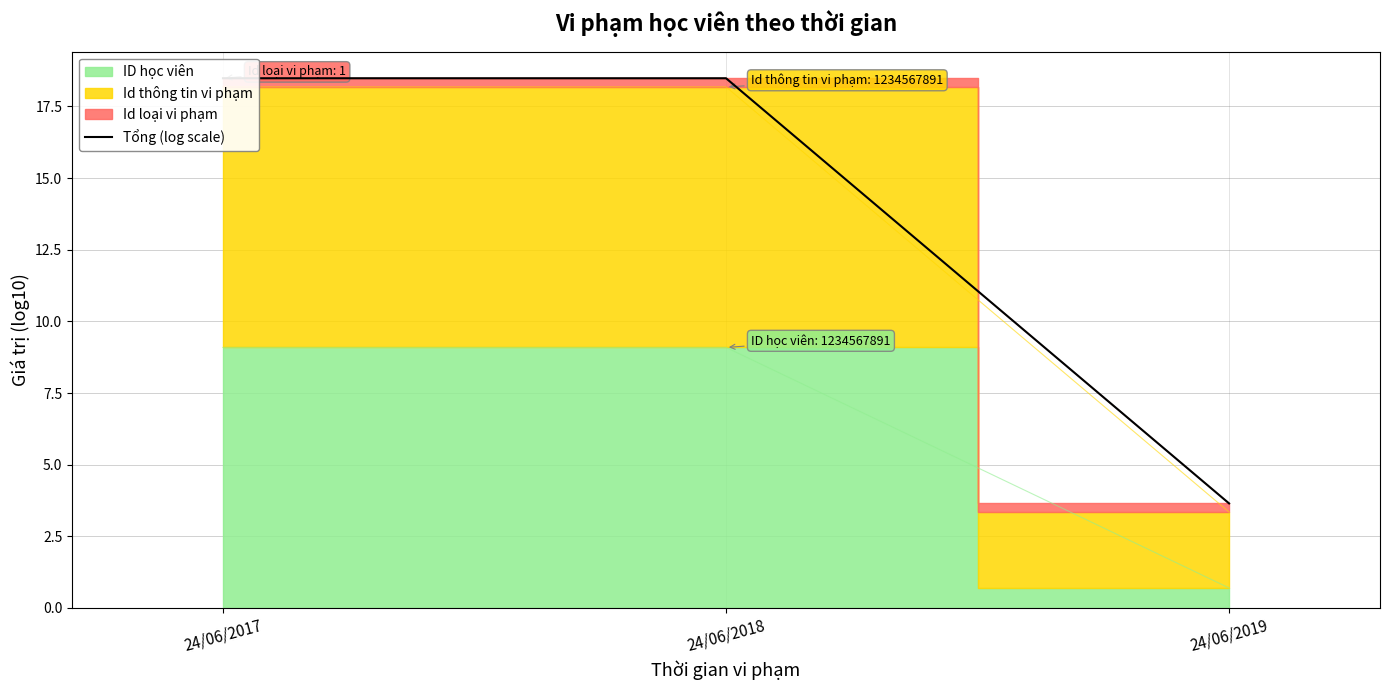

True or false: the data shows 6.7 at 24/06/2017.

False